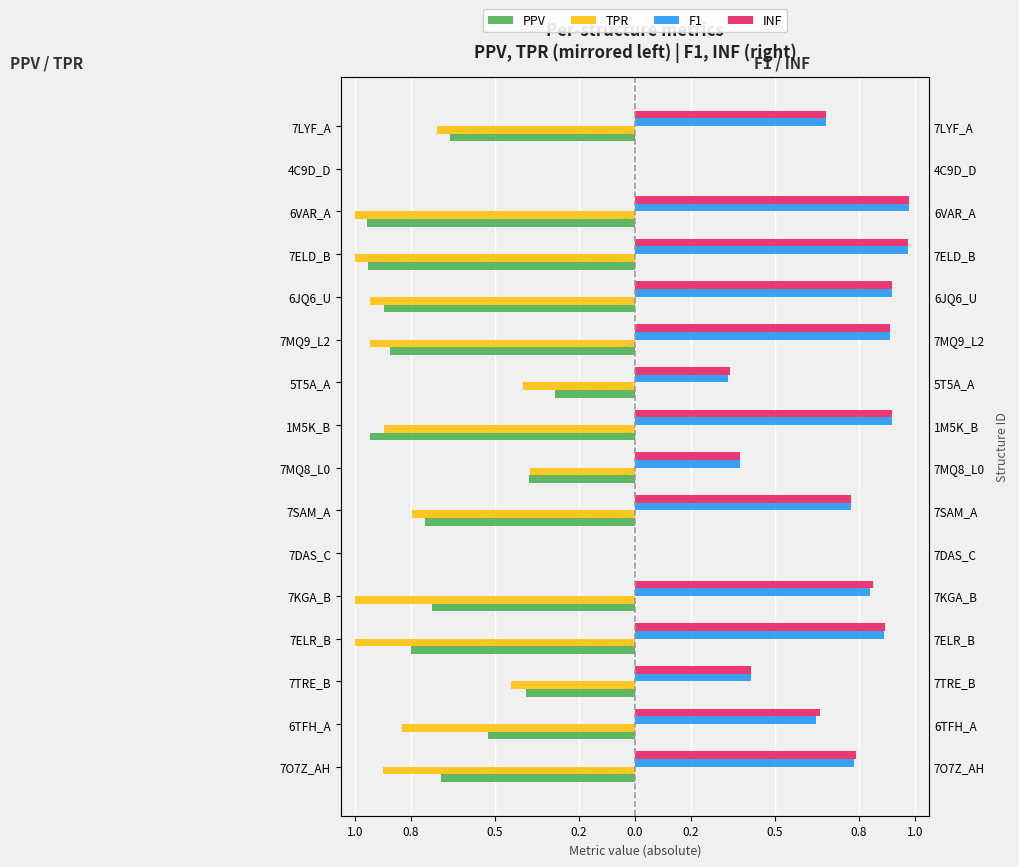

Read the F1 value at 7LYF_A.

0.7